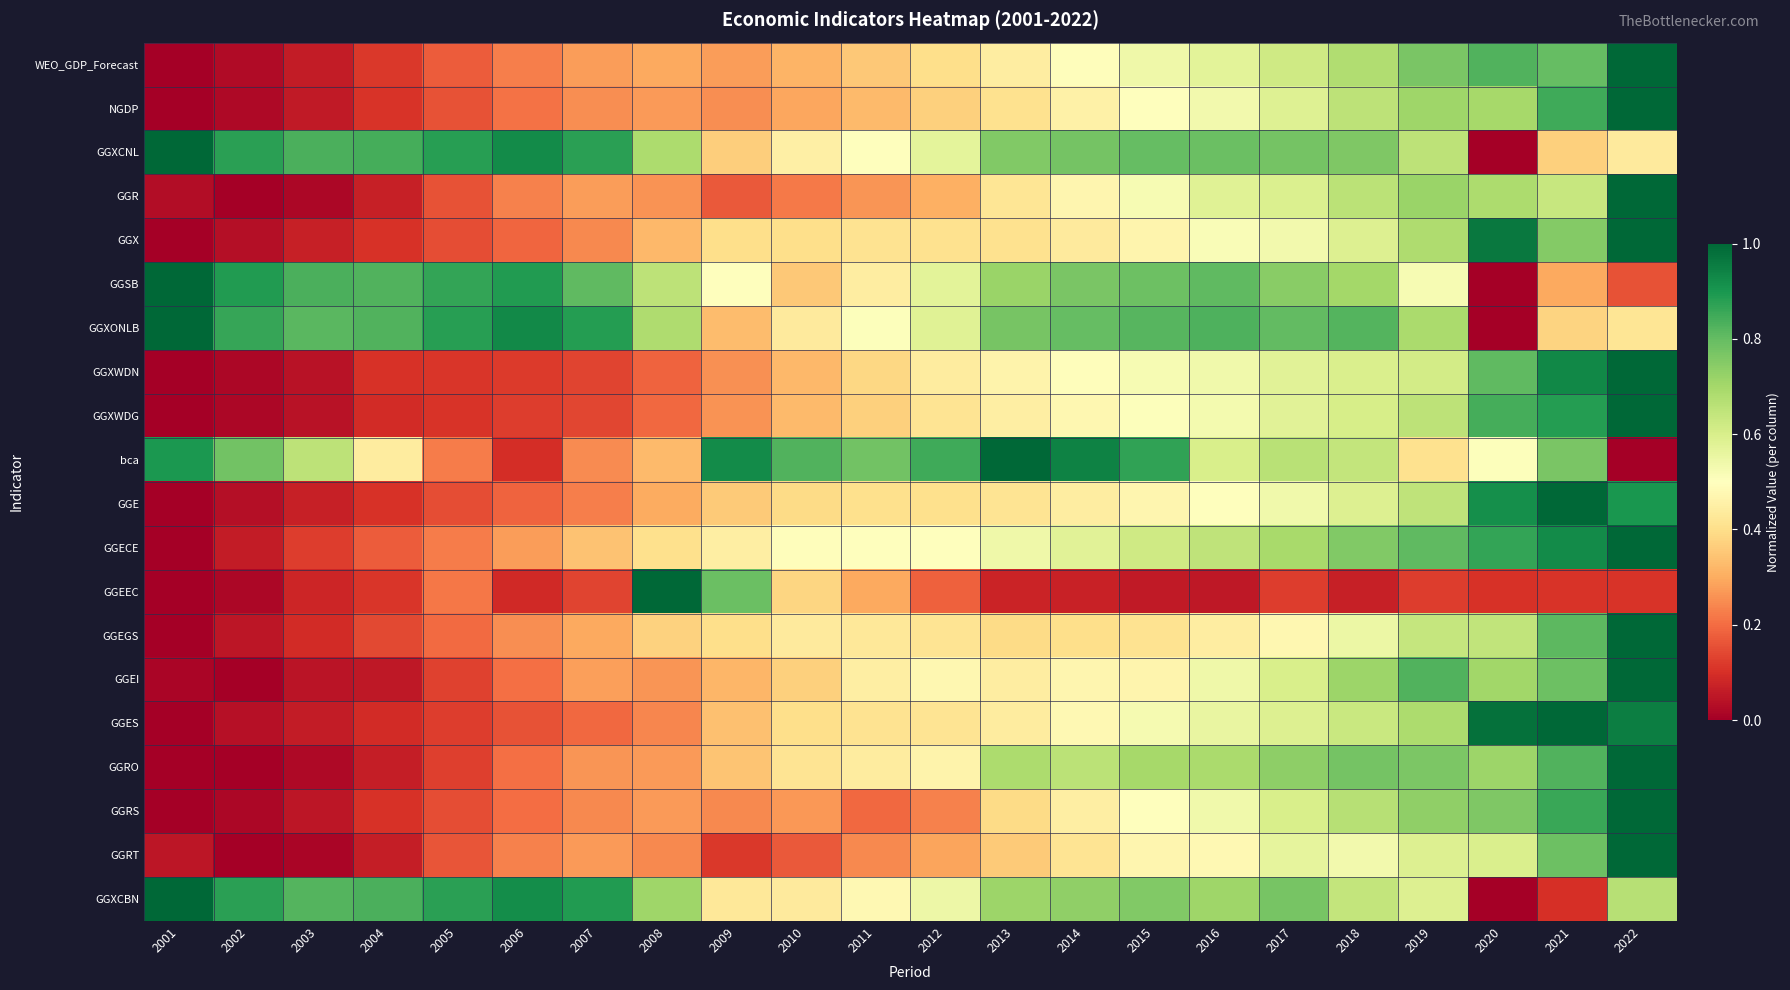

At 2004, list the series in order from smallest to largest.

GGEI, GGRO, GGRT, GGR, GGES, GGXWDG, GGRS, GGXWDN, GGE, GGX, NGDP, GGEEC, WEO_GDP_Forecast, GGEGS, GGECE, bca, GGSB, GGXONLB, GGXCBN, GGXCNL